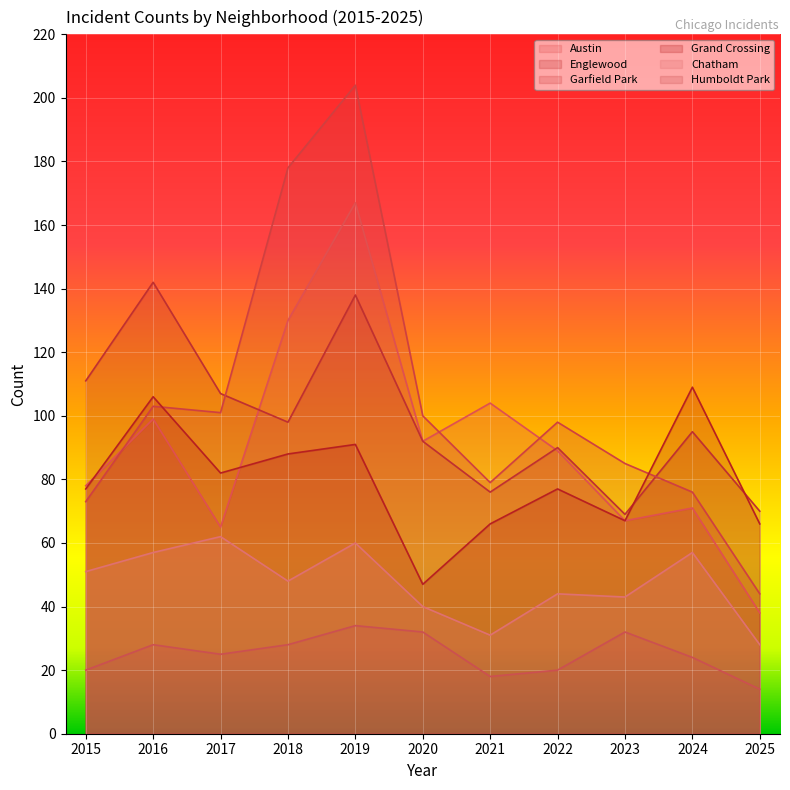

Read the Chatham value at 2024.

57